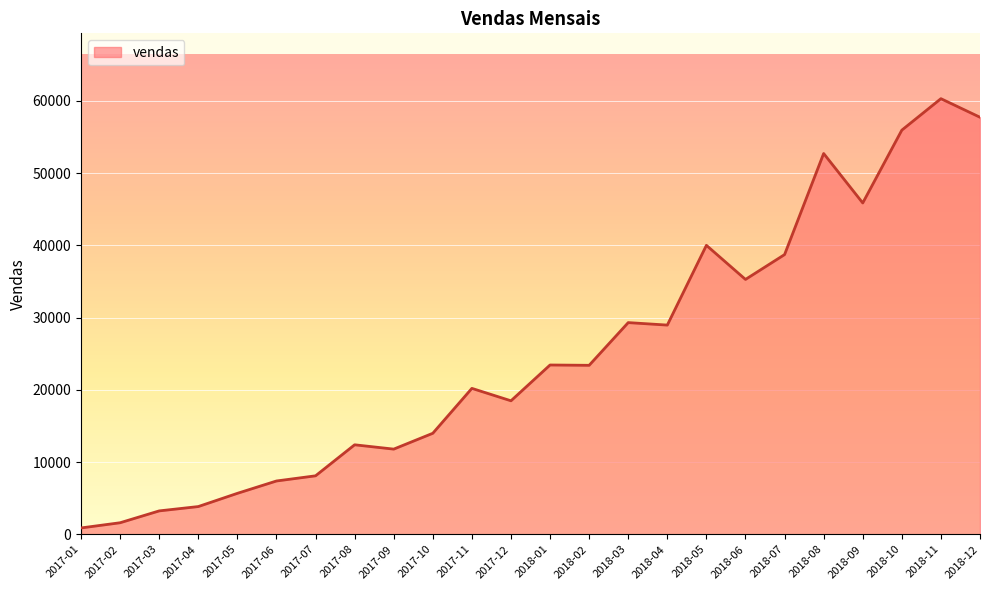

What is the smallest value displayed?

880